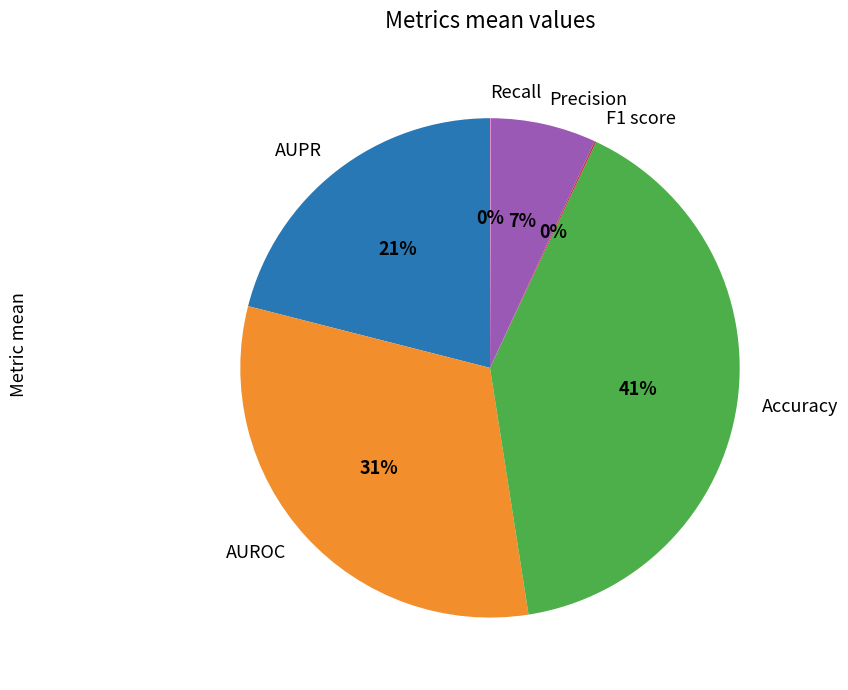

Which has a higher value, Precision or Accuracy?

Accuracy